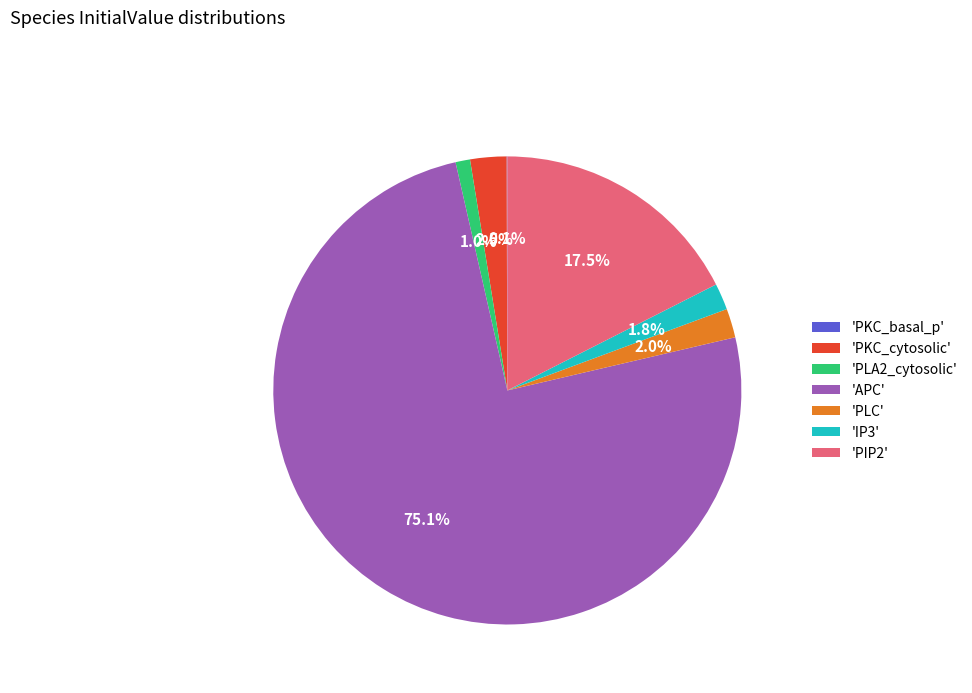

What is the largest slice in the pie chart?

'APC'